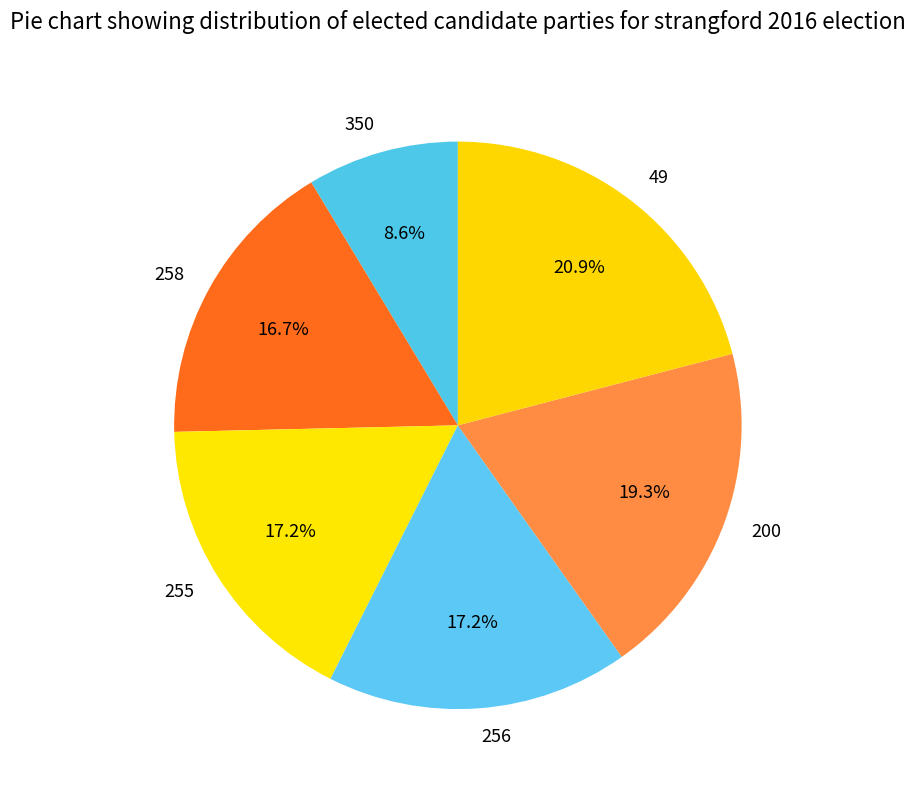

Between 49 and 350, which is larger?

49